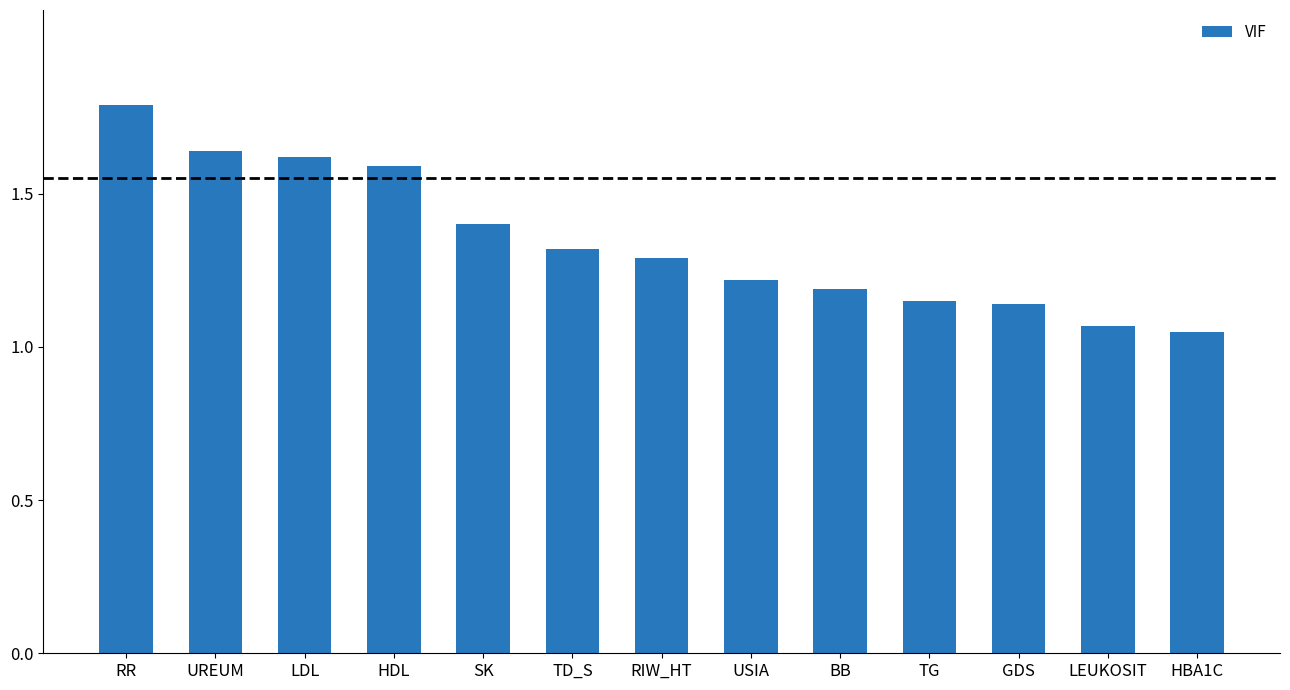

What is the sum of all values?

17.5